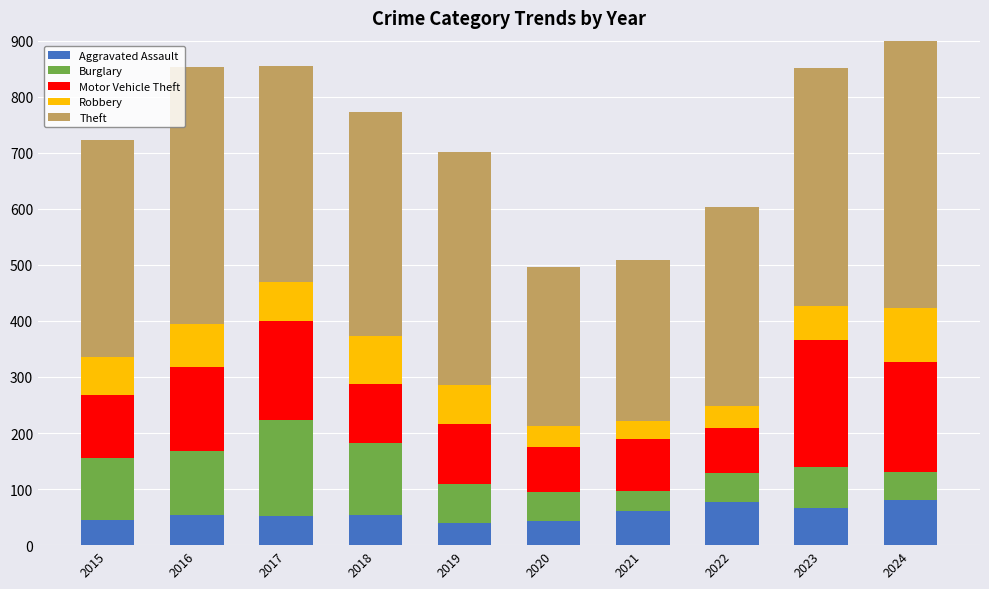

At which category does the chart reach its peak across all series?

2024